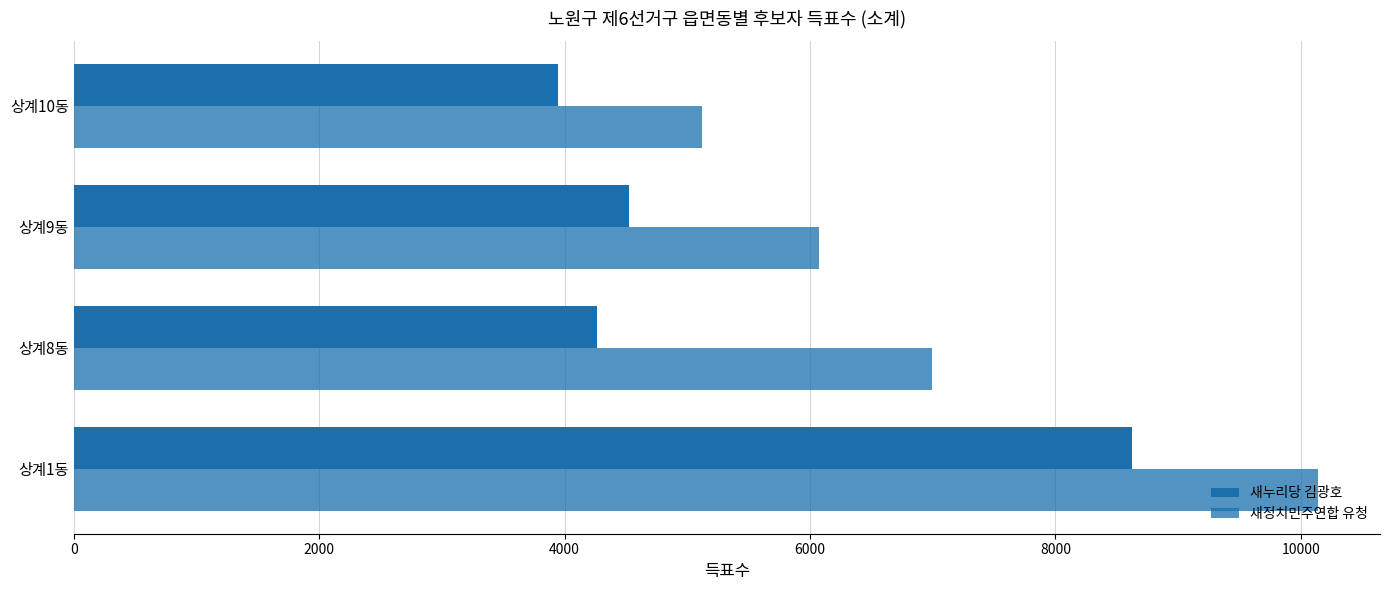

How many categories are shown in the chart?

4